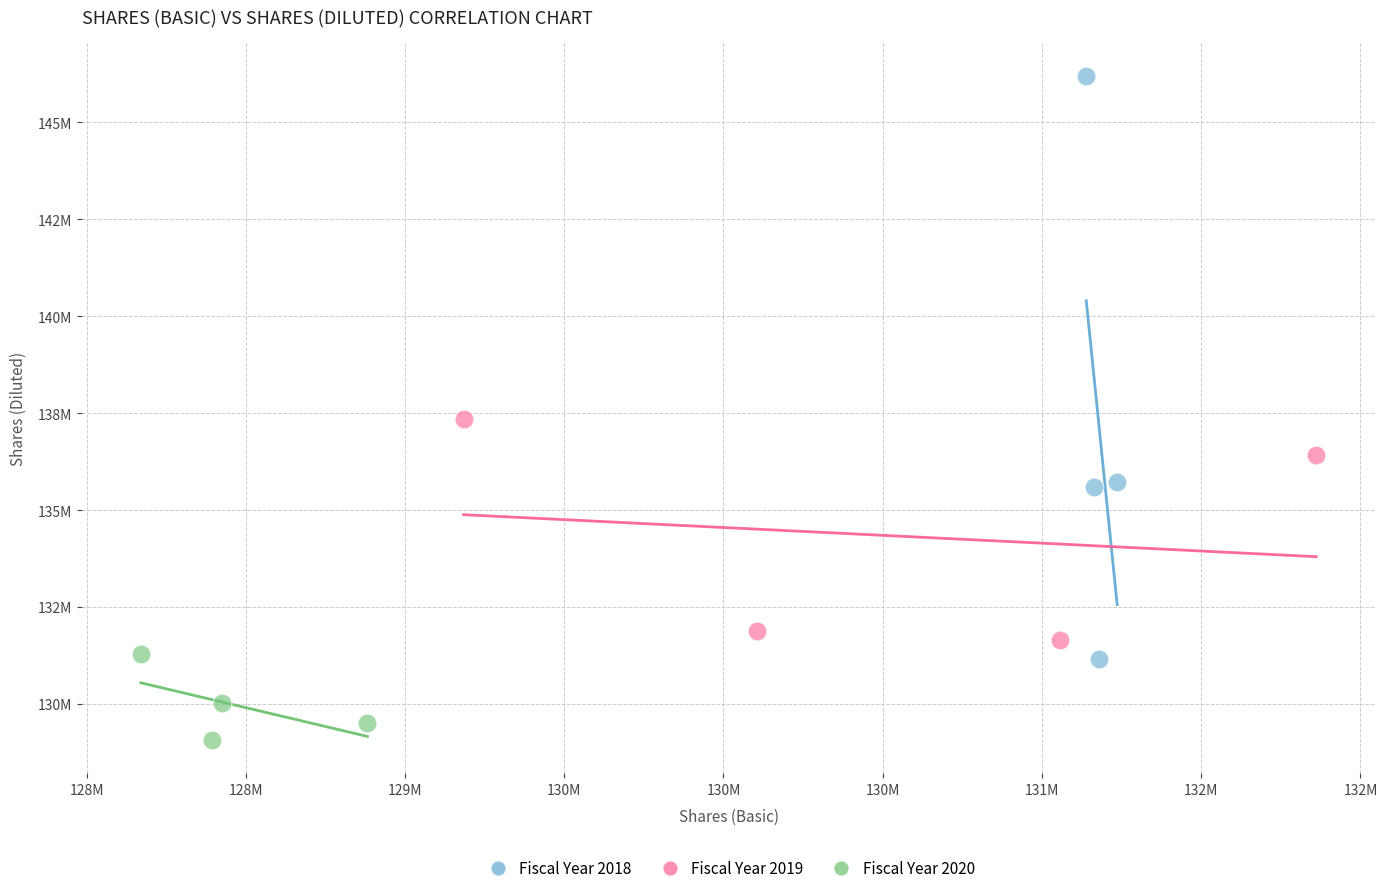

Which series reaches the maximum Y coordinate?

Fiscal Year 2018